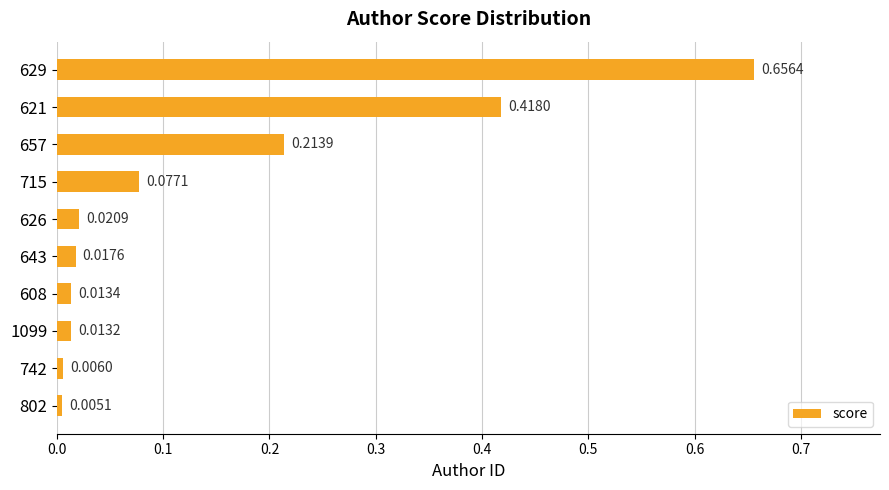

Rank the categories by value from highest to lowest.

629, 621, 657, 715, 626, 643, 608, 1099, 742, 802